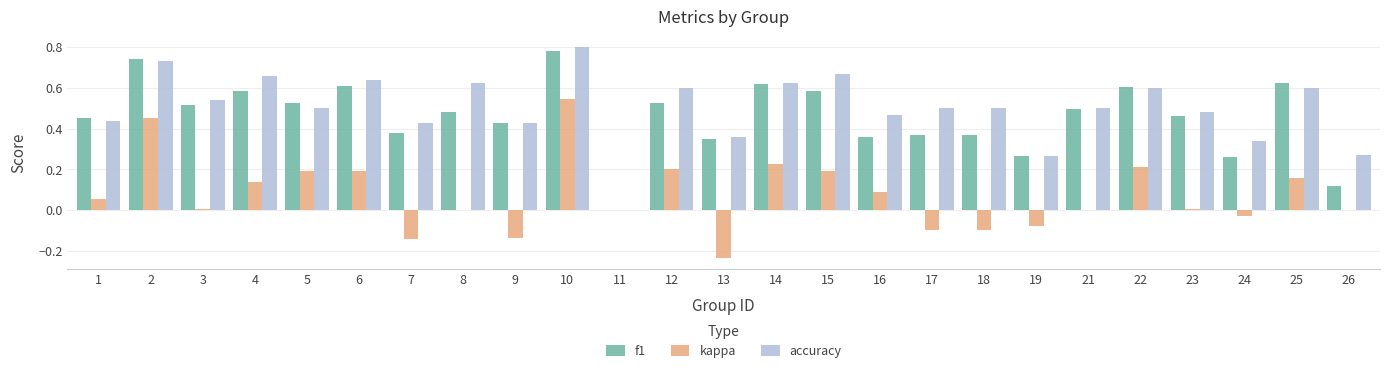

What is the total value across all series at 10?

2.1